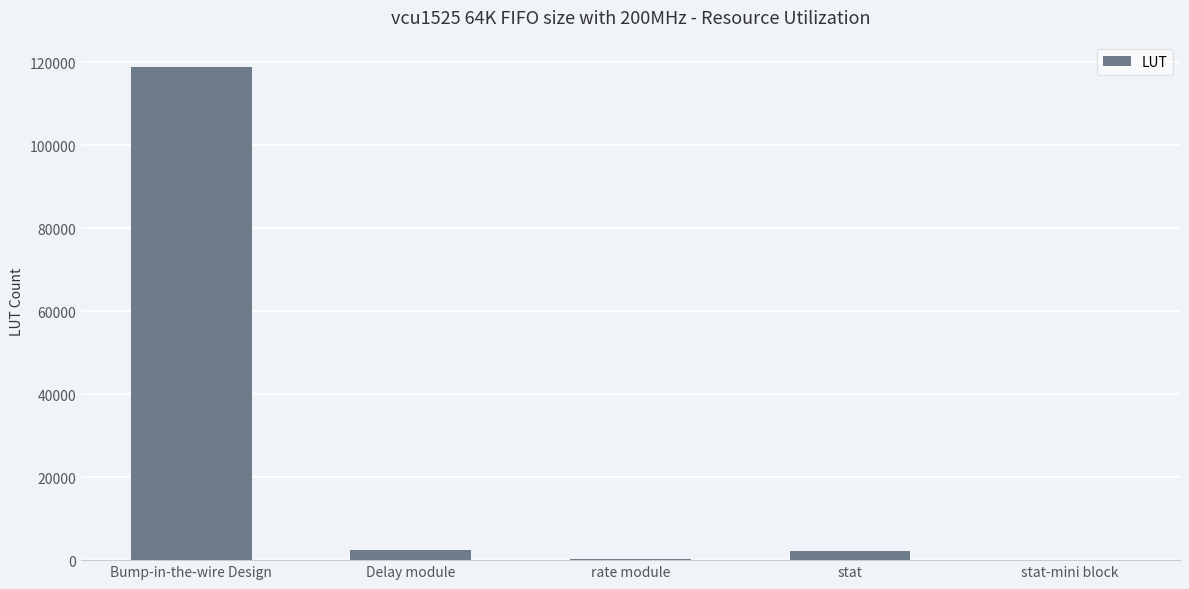

What is the ratio of the value at Delay module to the value at stat?

1.1